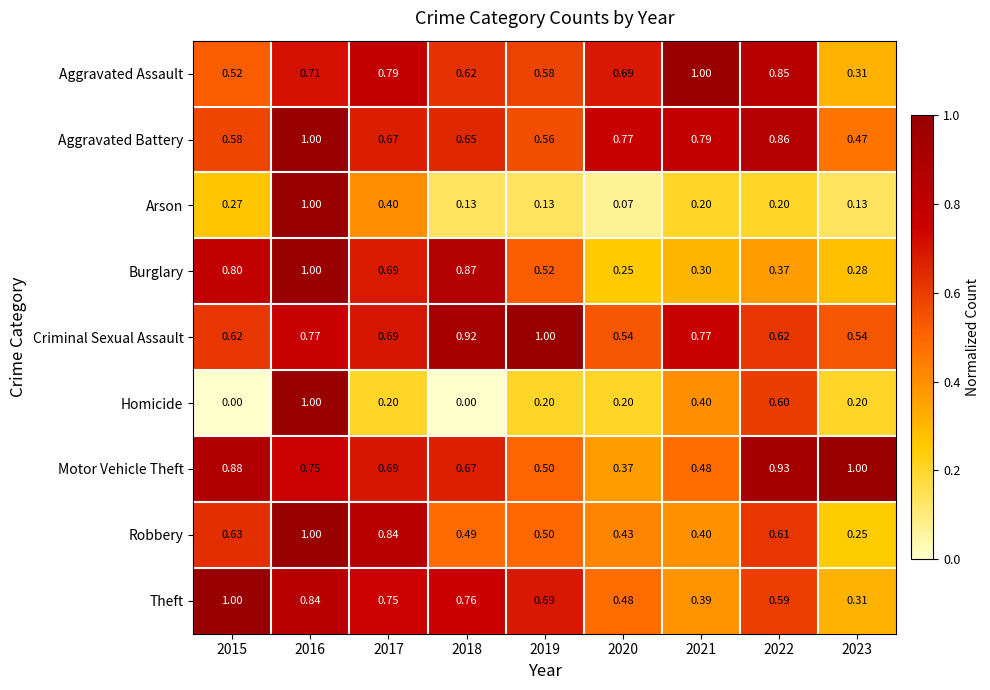

Is the value of Robbery at 2023 greater than the value of Criminal Sexual Assault at 2023?

No